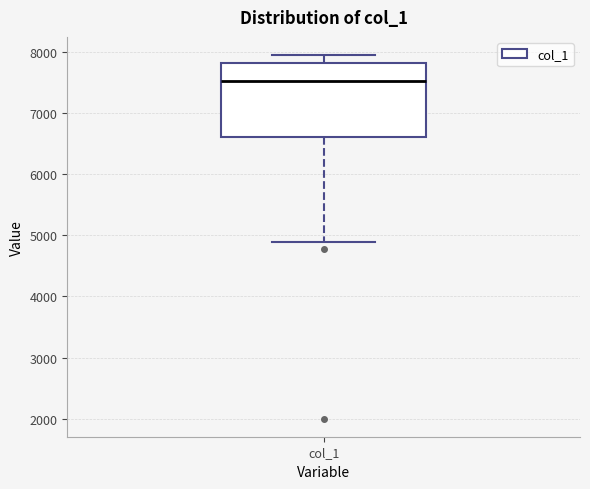

Read this box plot against the y-axis: the position of the median line, the range covered by the box, and the ends of both whiskers. The values are not printed on the chart, so give them approximately, as read against the axis.

median 7500, box 6600 to 7800, whiskers 4900 to 7900